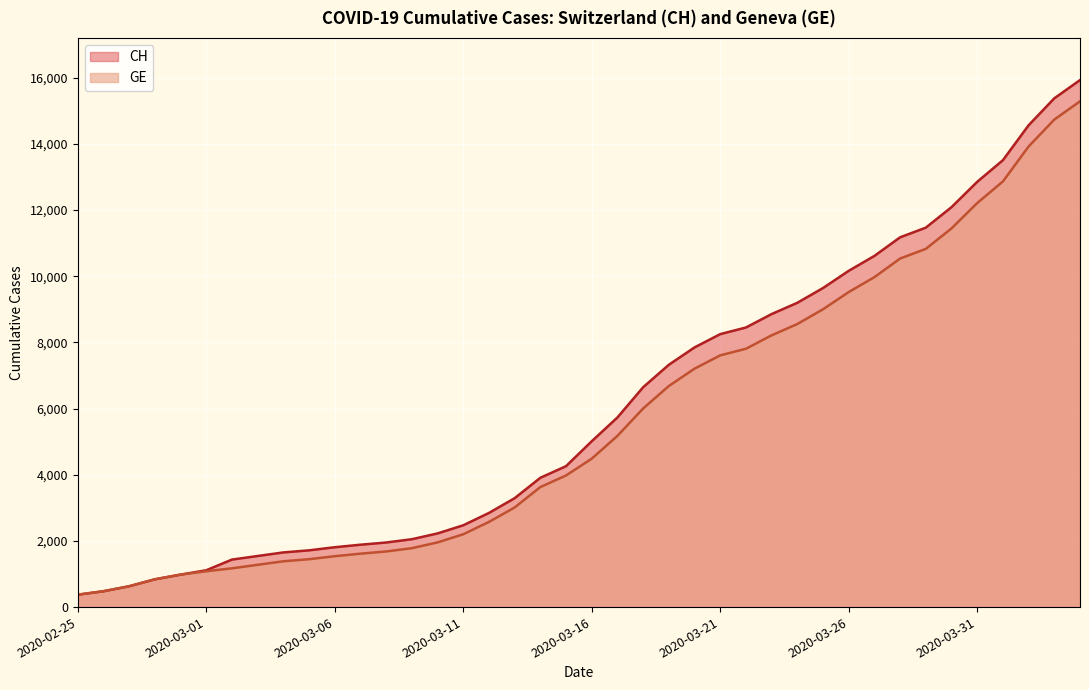

List the labels in order of GE value, largest first.

2020-04-04, 2020-04-03, 2020-04-02, 2020-04-01, 2020-03-31, 2020-03-30, 2020-03-29, 2020-03-28, 2020-03-27, 2020-03-26, 2020-03-25, 2020-03-24, 2020-03-23, 2020-03-22, 2020-03-21, 2020-03-20, 2020-03-19, 2020-03-18, 2020-03-17, 2020-03-16, 2020-03-15, 2020-03-14, 2020-03-13, 2020-03-12, 2020-03-11, 2020-03-10, 2020-03-09, 2020-03-08, 2020-03-07, 2020-03-06, 2020-03-05, 2020-03-04, 2020-03-03, 2020-03-02, 2020-03-01, 2020-02-29, 2020-02-28, 2020-02-27, 2020-02-26, 2020-02-25